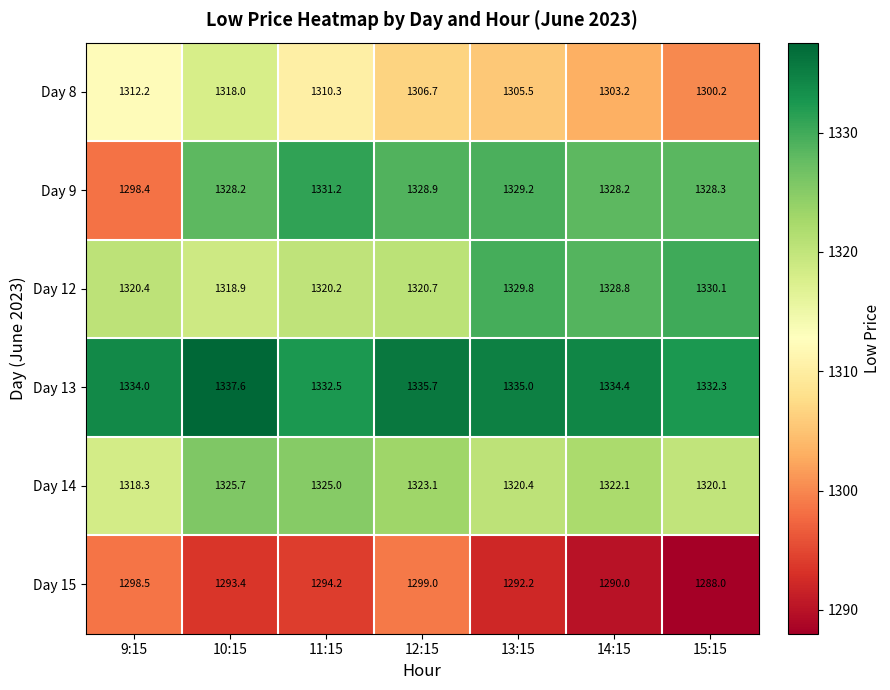

What is the difference between the maximum and minimum values in the Day 12 series?

11.2